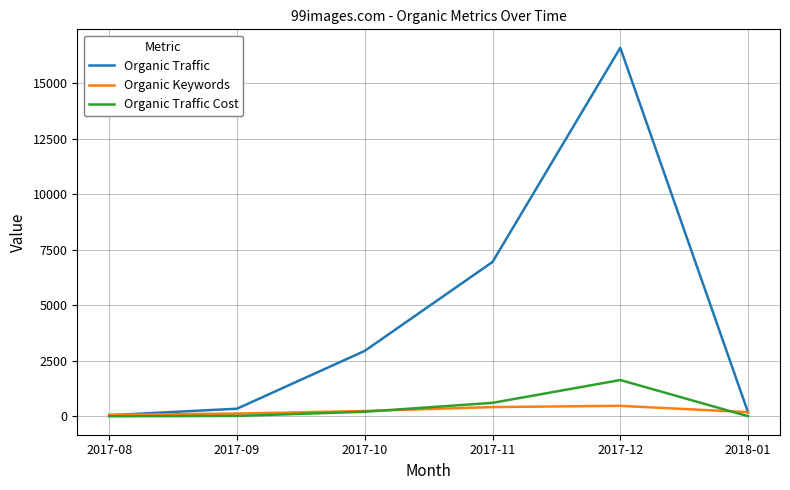

True or false: Organic Traffic Cost has more than 0 interior local peaks.

True